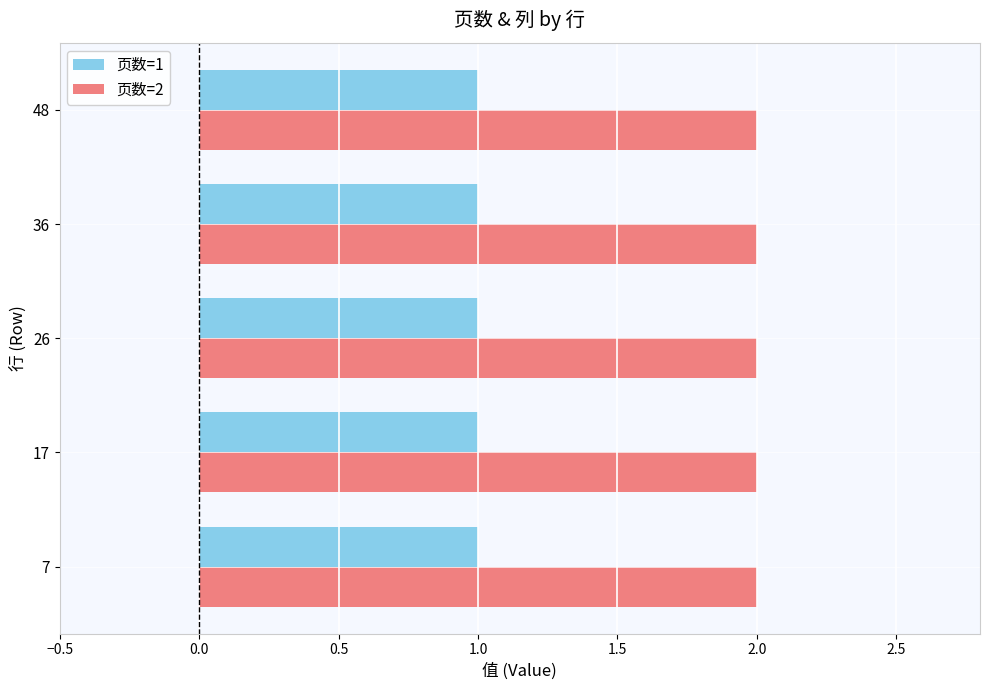

Is it true that 页数=1 equals 1 at 36?

True